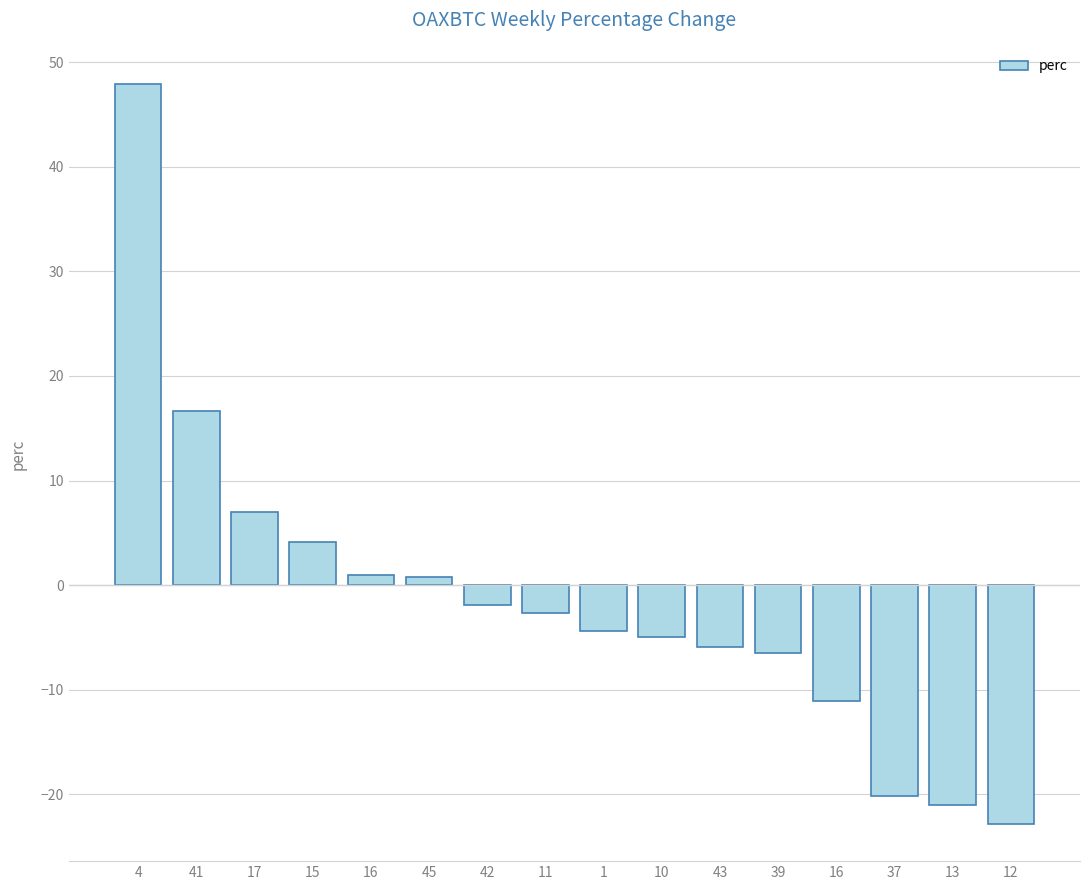

What is the ratio of the value at 15 to the value at 17?

0.6